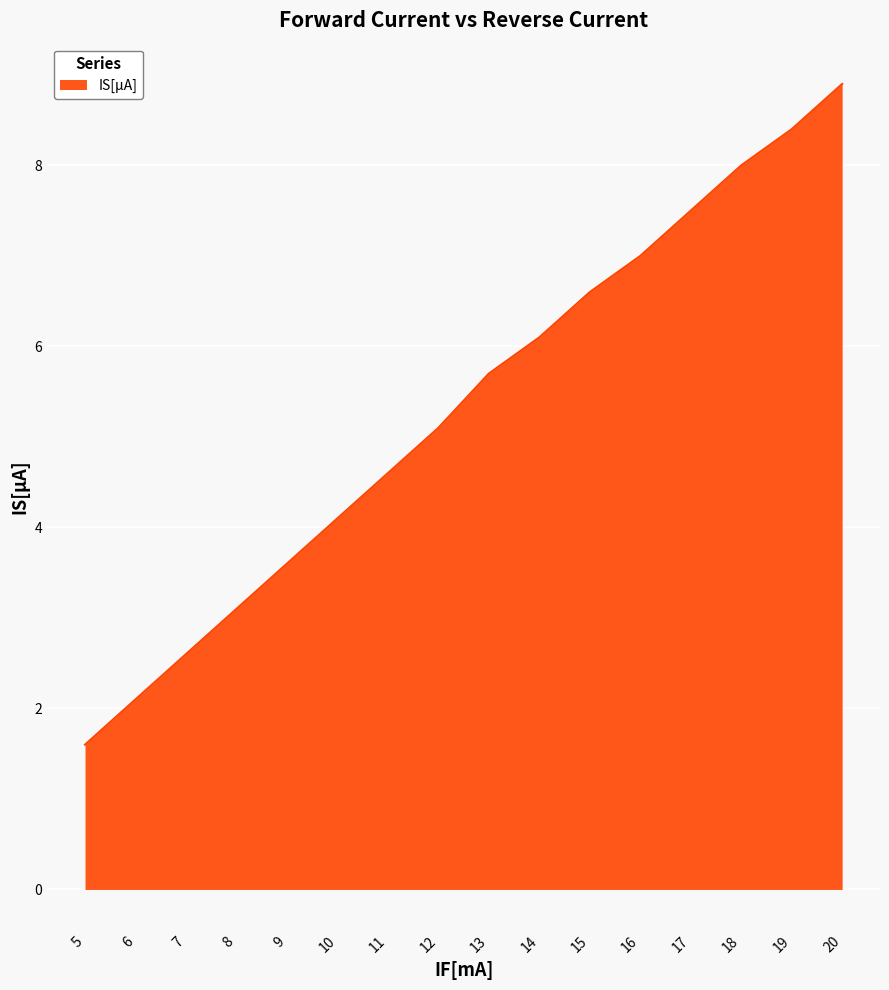

Reading left to right, transcribe all the data shown in this chart.

5=1.6	6=2.1	7=2.6	8=3.1	9=3.6	10=4.1	11=4.6	12=5.1	13=5.7	14=6.1	15=6.6	16=7.0	17=7.5	18=8.0	19=8.4	20=8.9